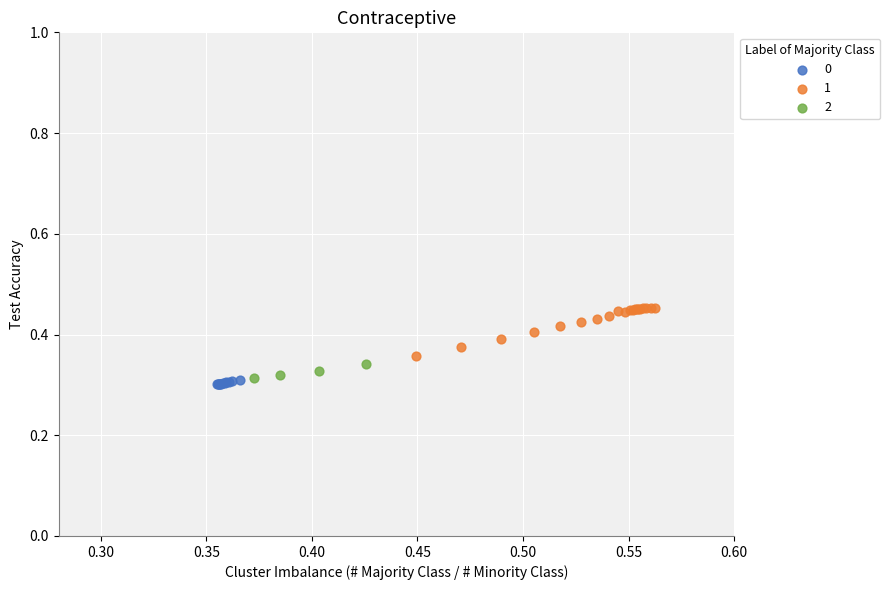

What are all the series names shown in the legend?

0, 1, 2